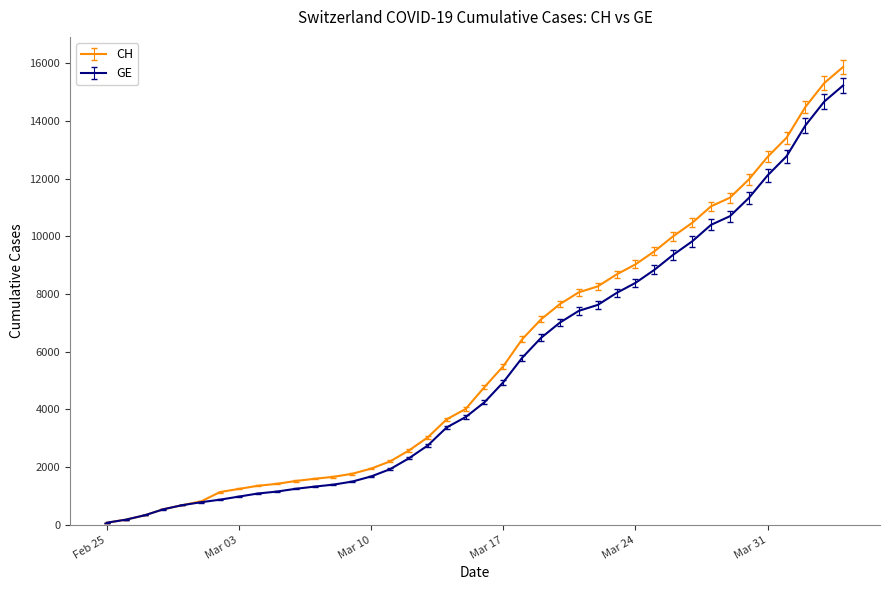

What is the maximum value shown in the chart?

15875